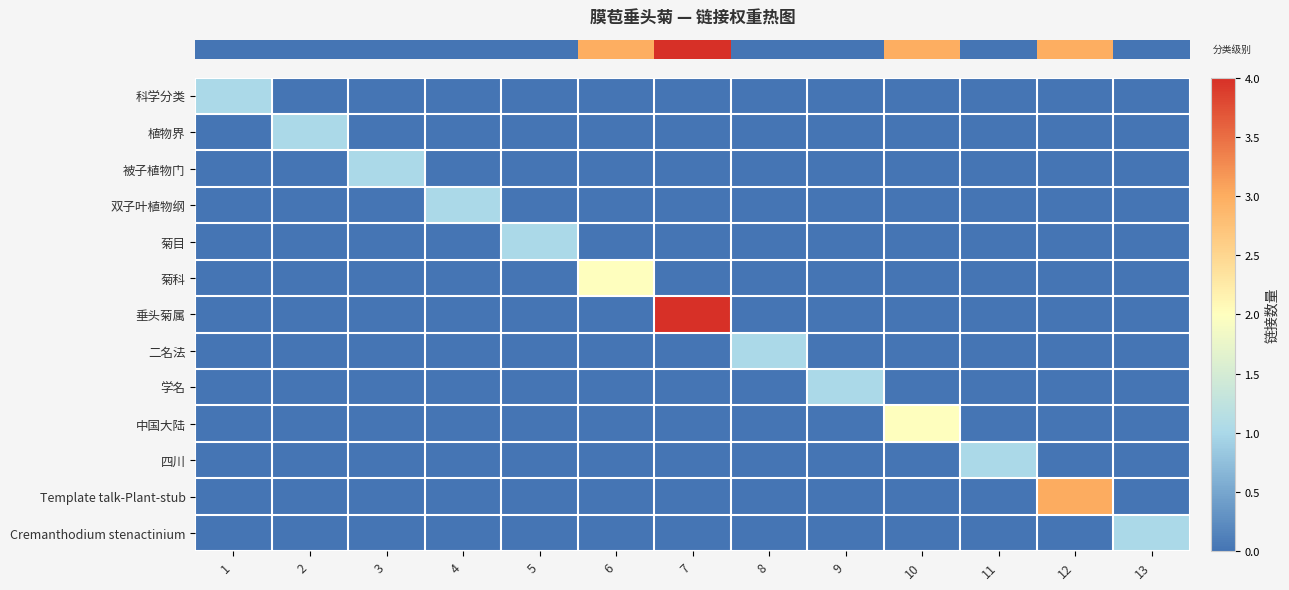

Reading left to right, transcribe all the data shown in this chart.

row_0: 1=1	2=0	3=0	4=0	5=0	6=0	7=0	8=0	9=0	10=0	11=0	12=0	13=0
row_1: 1=0	2=1	3=0	4=0	5=0	6=0	7=0	8=0	9=0	10=0	11=0	12=0	13=0
row_2: 1=0	2=0	3=1	4=0	5=0	6=0	7=0	8=0	9=0	10=0	11=0	12=0	13=0
row_3: 1=0	2=0	3=0	4=1	5=0	6=0	7=0	8=0	9=0	10=0	11=0	12=0	13=0
row_4: 1=0	2=0	3=0	4=0	5=1	6=0	7=0	8=0	9=0	10=0	11=0	12=0	13=0
row_5: 1=0	2=0	3=0	4=0	5=0	6=2	7=0	8=0	9=0	10=0	11=0	12=0	13=0
row_6: 1=0	2=0	3=0	4=0	5=0	6=0	7=4	8=0	9=0	10=0	11=0	12=0	13=0
row_7: 1=0	2=0	3=0	4=0	5=0	6=0	7=0	8=1	9=0	10=0	11=0	12=0	13=0
row_8: 1=0	2=0	3=0	4=0	5=0	6=0	7=0	8=0	9=1	10=0	11=0	12=0	13=0
row_9: 1=0	2=0	3=0	4=0	5=0	6=0	7=0	8=0	9=0	10=2	11=0	12=0	13=0
row_10: 1=0	2=0	3=0	4=0	5=0	6=0	7=0	8=0	9=0	10=0	11=1	12=0	13=0
row_11: 1=0	2=0	3=0	4=0	5=0	6=0	7=0	8=0	9=0	10=0	11=0	12=3	13=0
row_12: 1=0	2=0	3=0	4=0	5=0	6=0	7=0	8=0	9=0	10=0	11=0	12=0	13=1